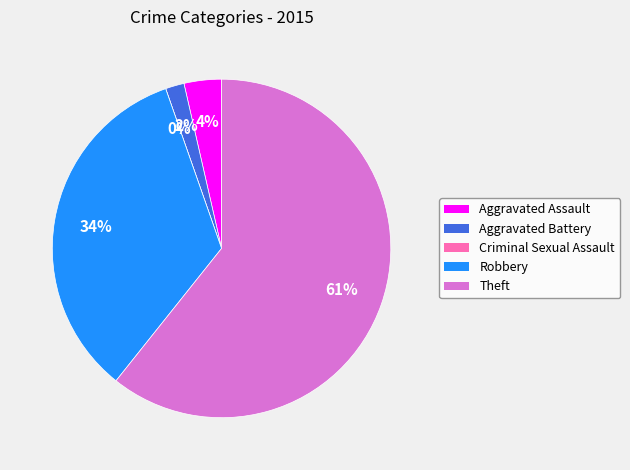

What is the change in value from Aggravated Battery to Robbery?

+18